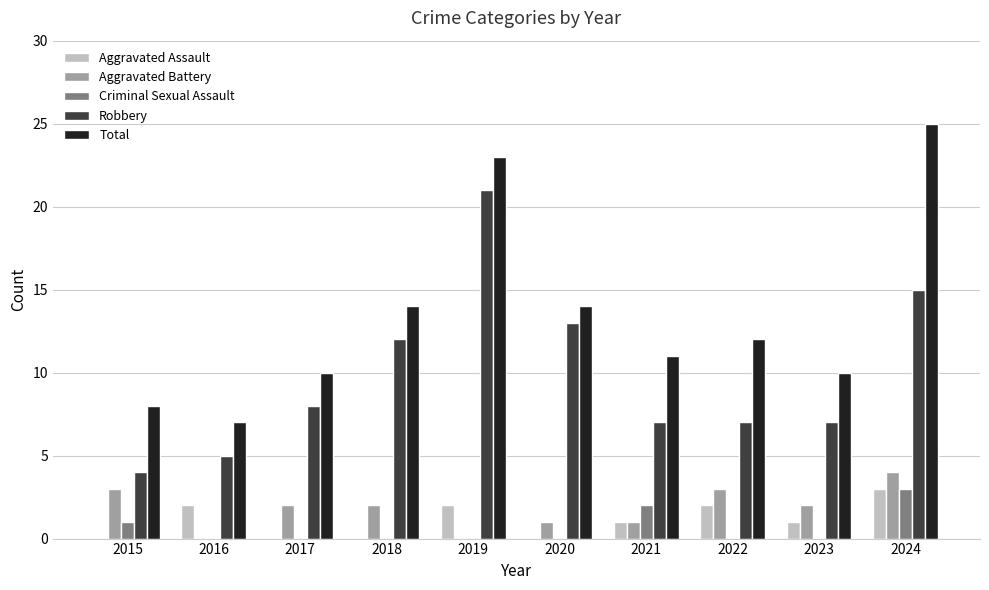

Count the number of categories in the chart.

10